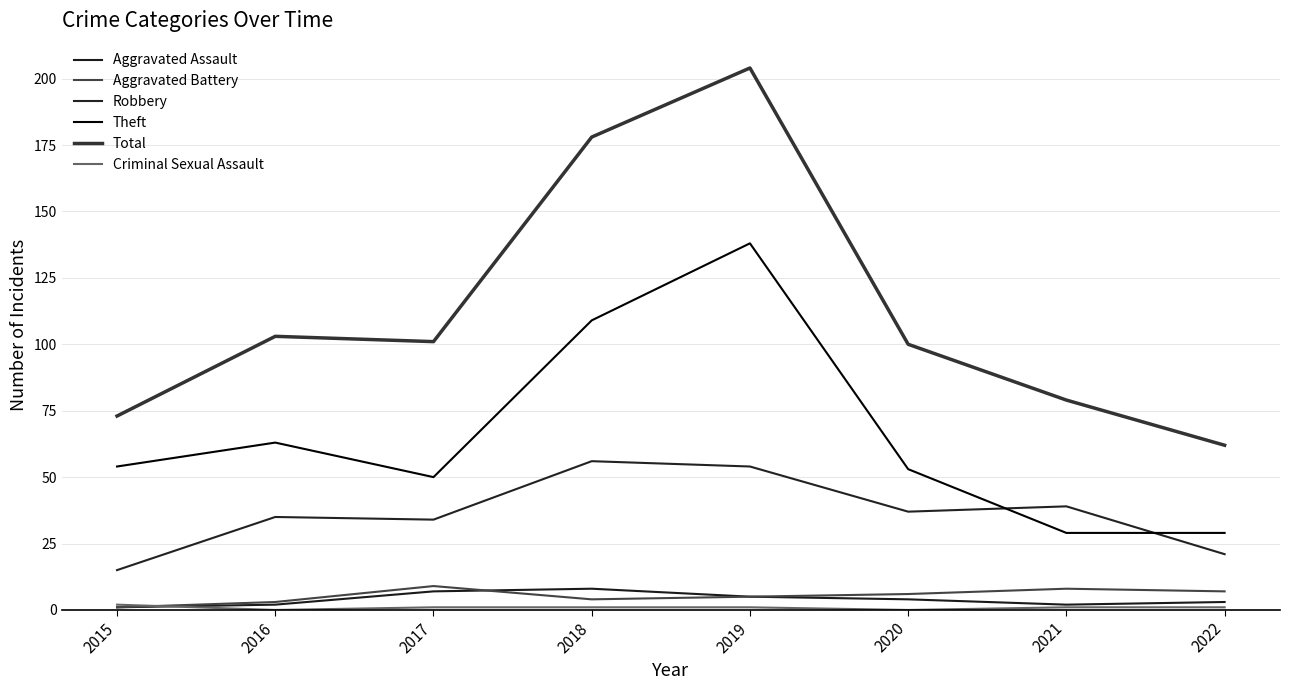

Does the chart have visible grid lines?

Yes